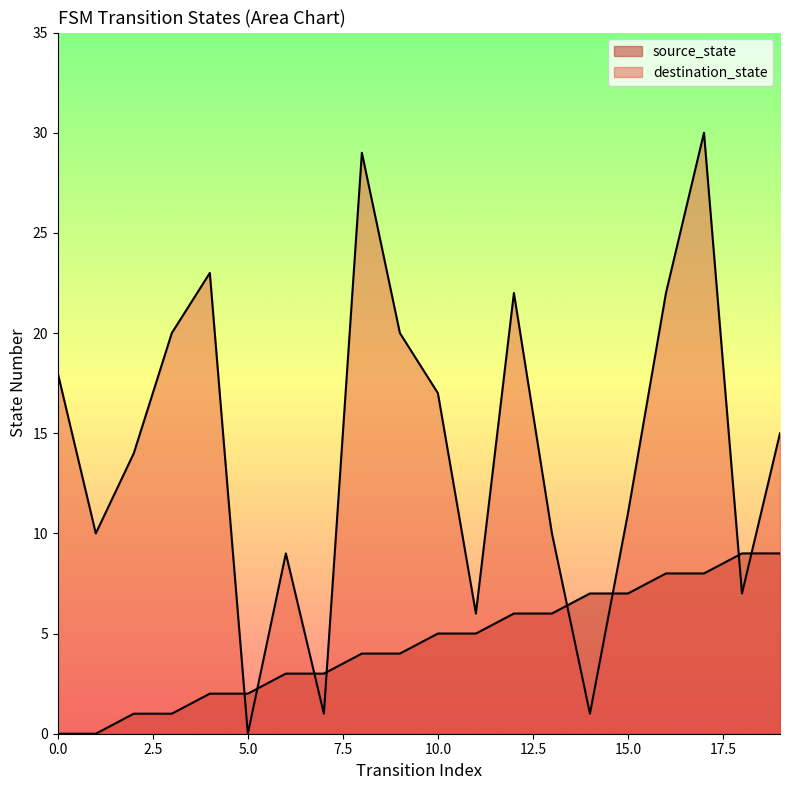

What is the approximate value of destination_state at 1, to the nearest 5?

10